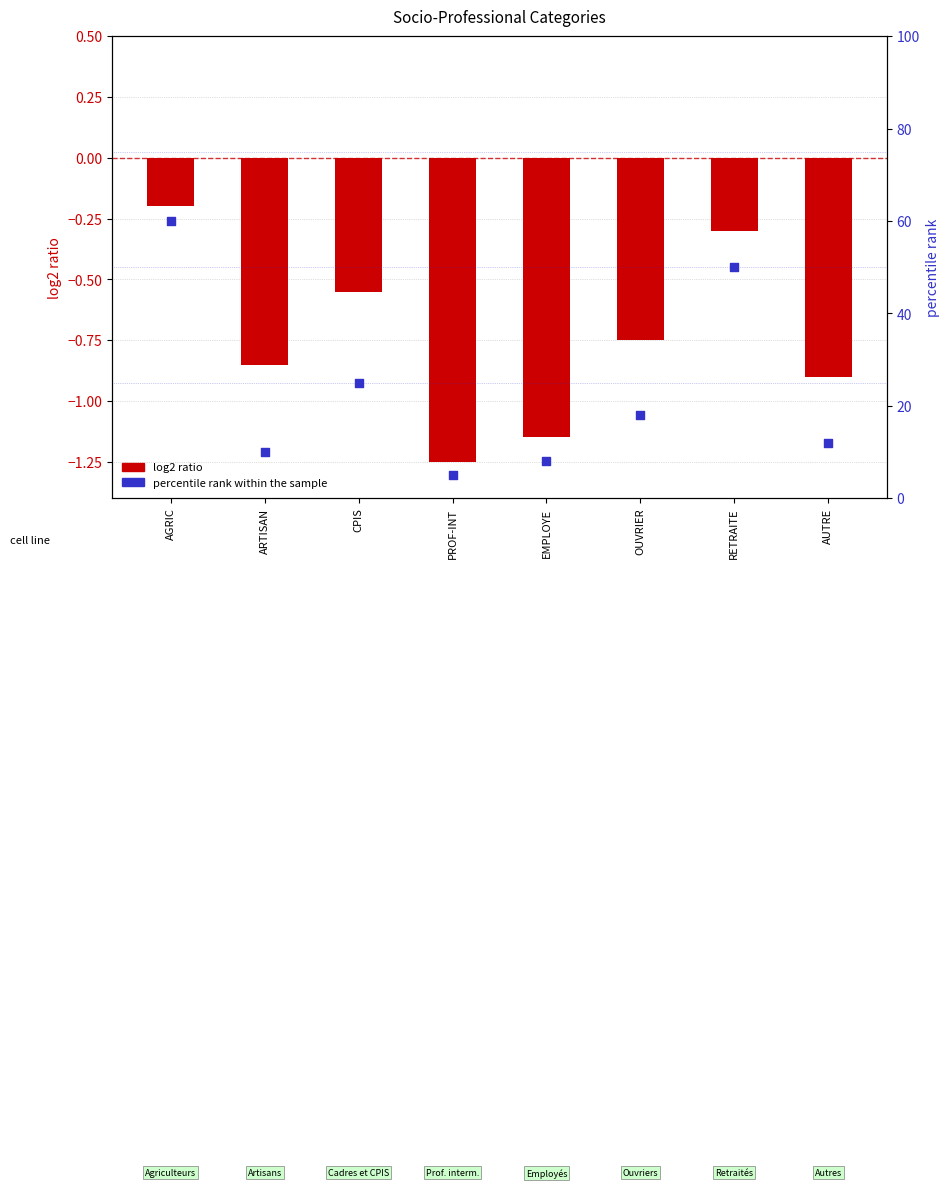

At how many categories does at least one series exceed 27?

2